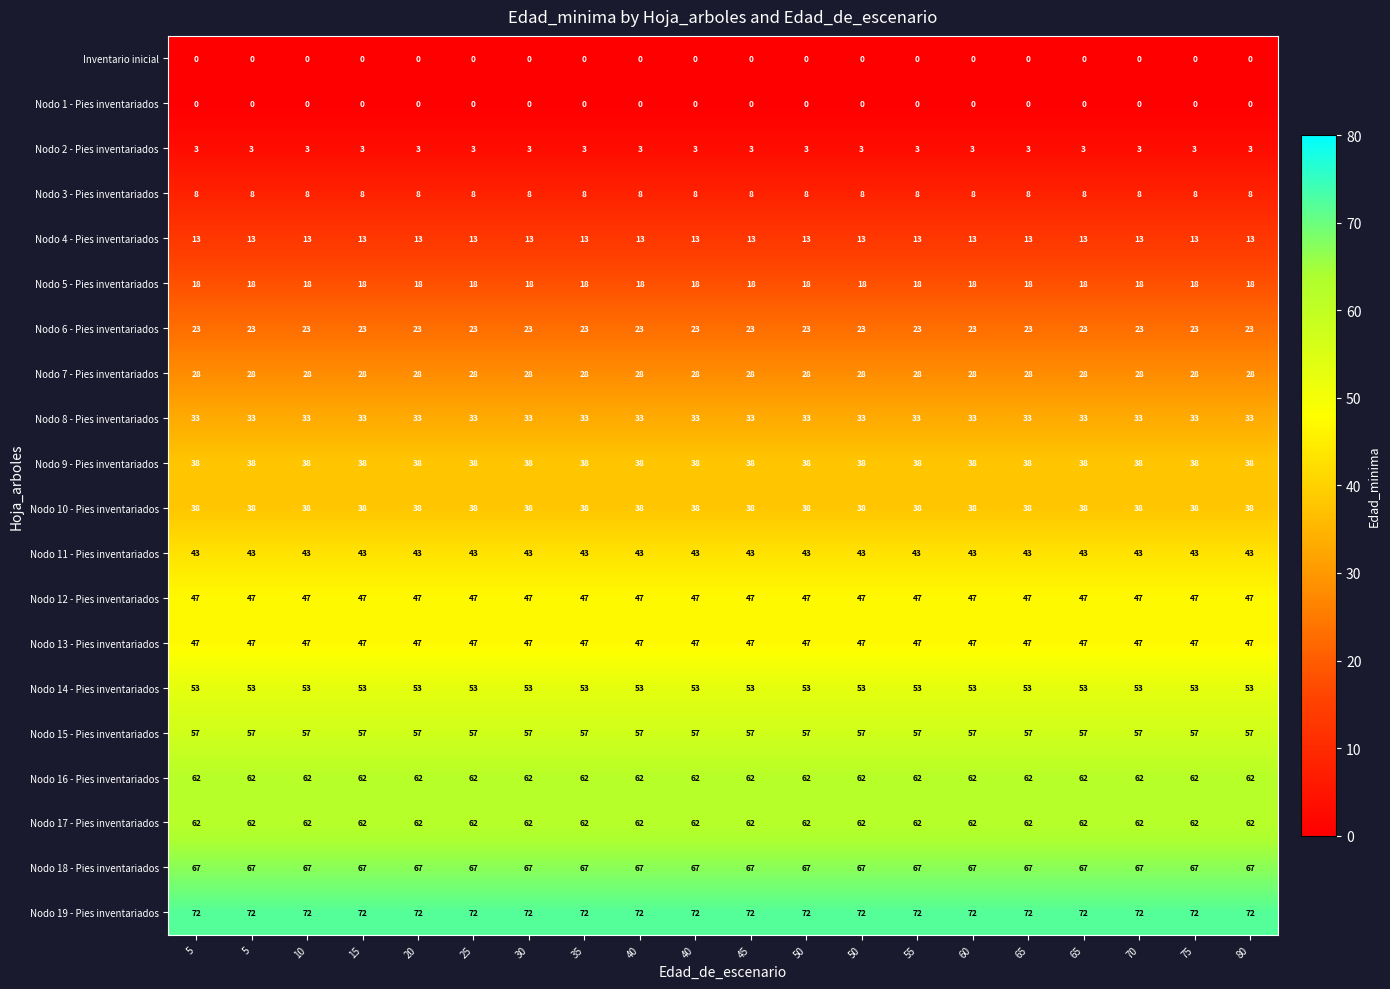

Count the number of categories in the chart.

20